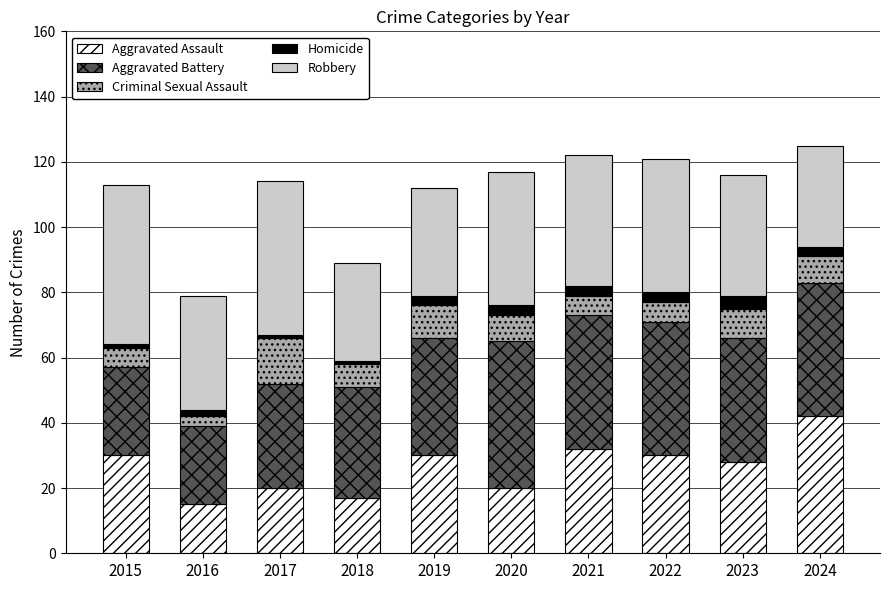

What is the difference between the maximum and second lowest values in the Aggravated Assault series?

25